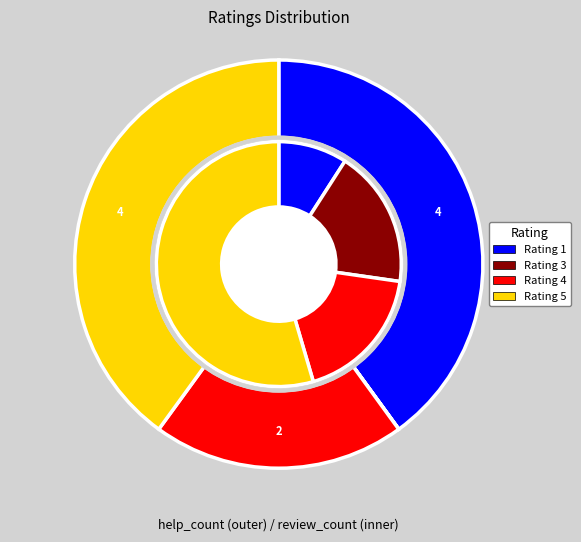

Does any single category account for the majority?

No